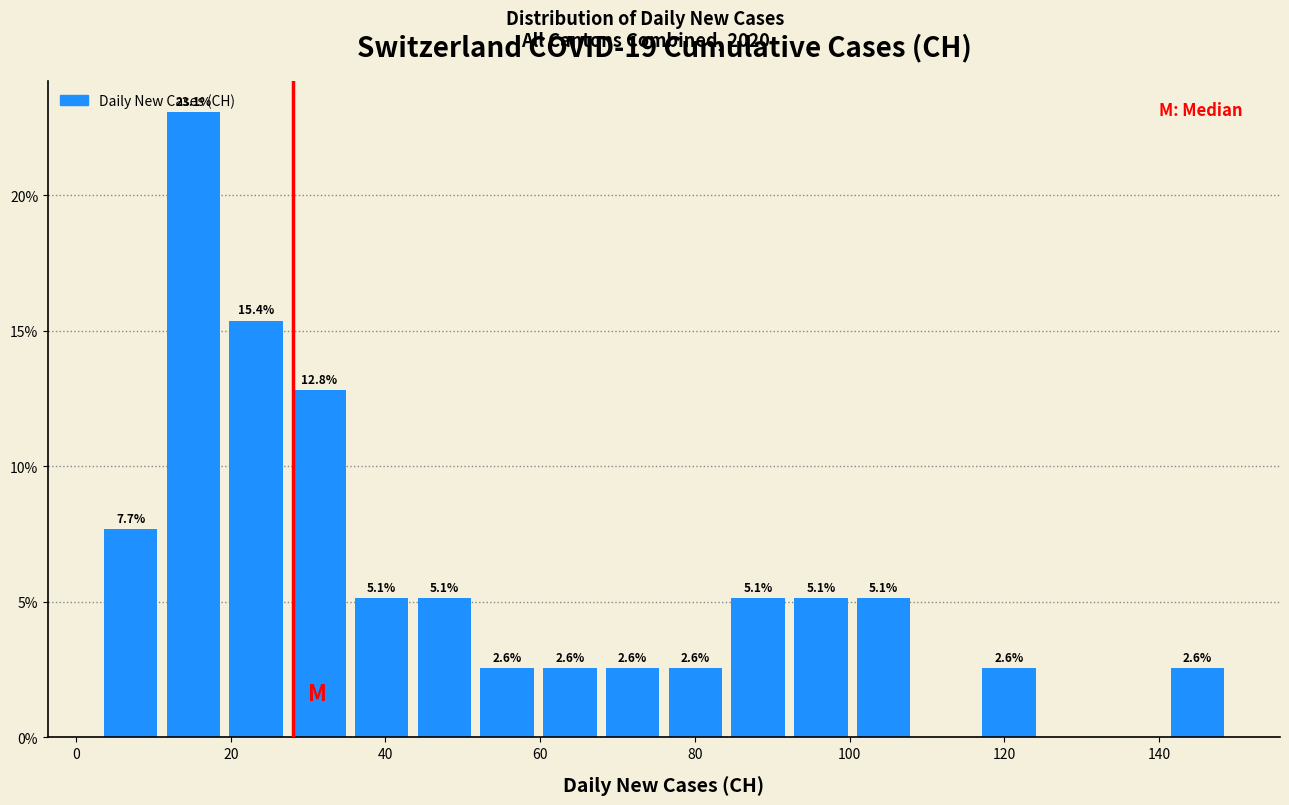

Which range on the x-axis has the tallest bar?

12 to 20